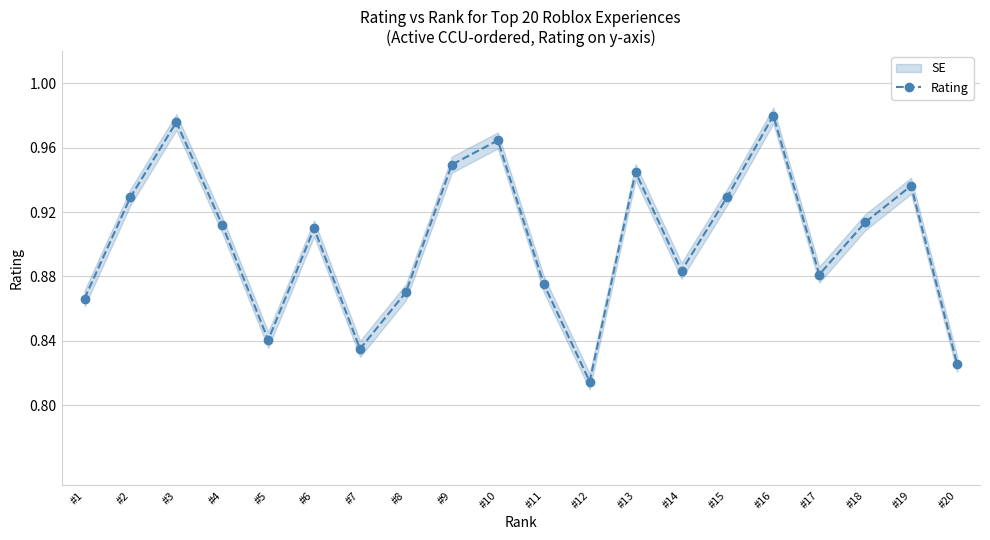

What is the sum of all values?

18.0